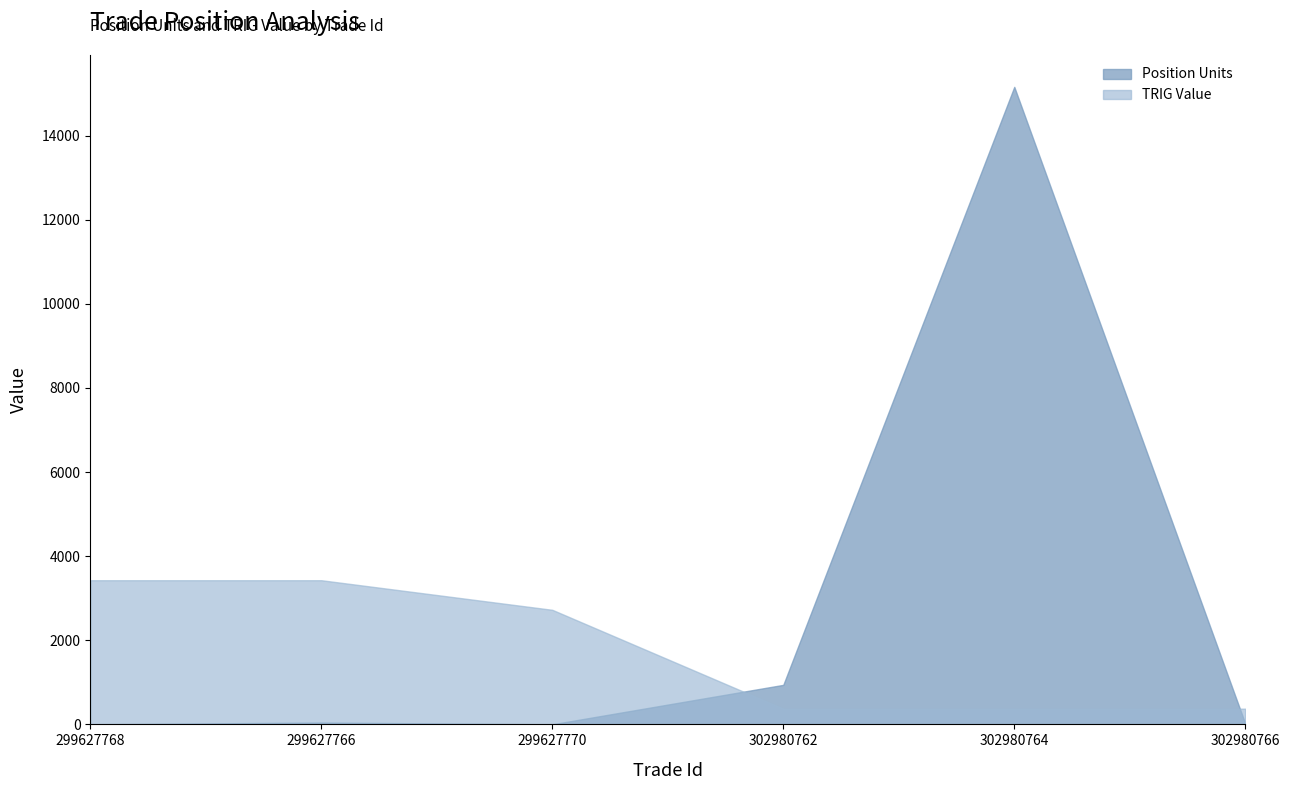

At which category is the sum across all series the highest?

302980764